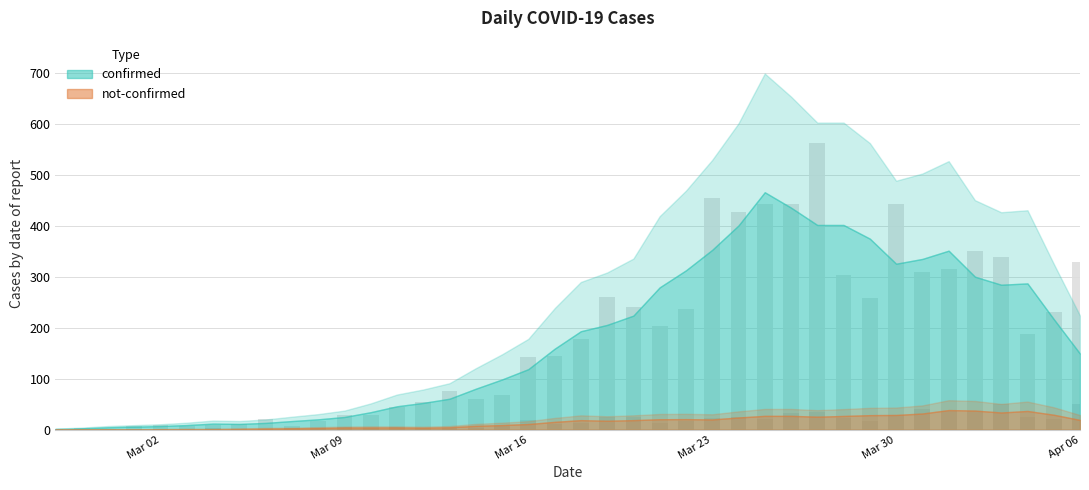

At which category is the sum across all series the highest?

2020-03-27